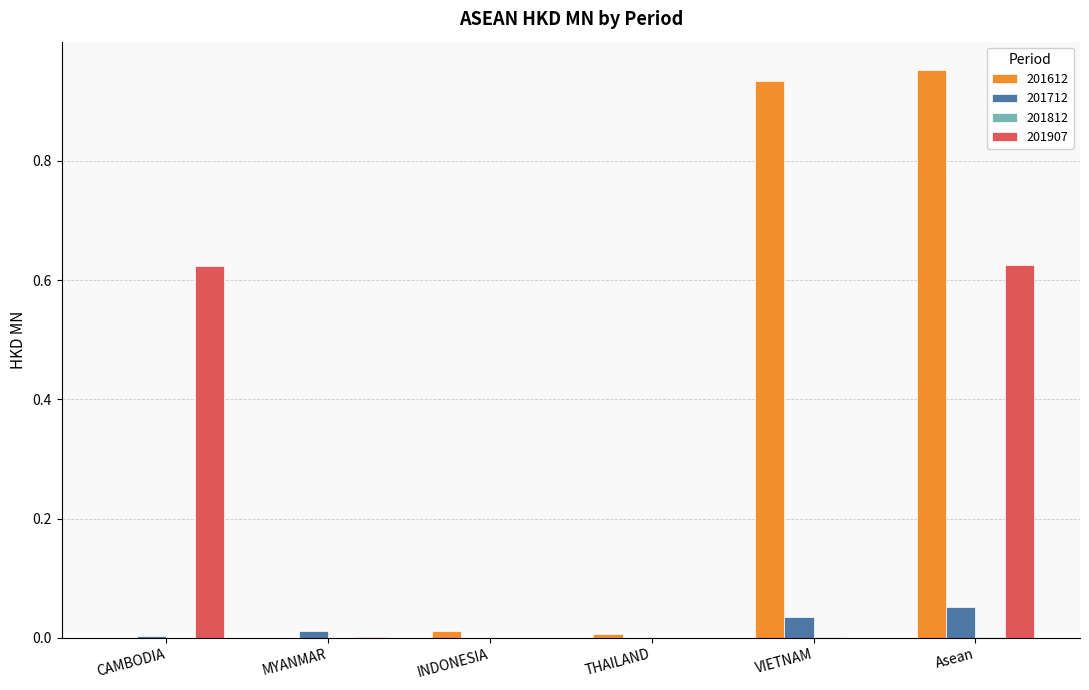

Which series has the largest total across all categories?

201612